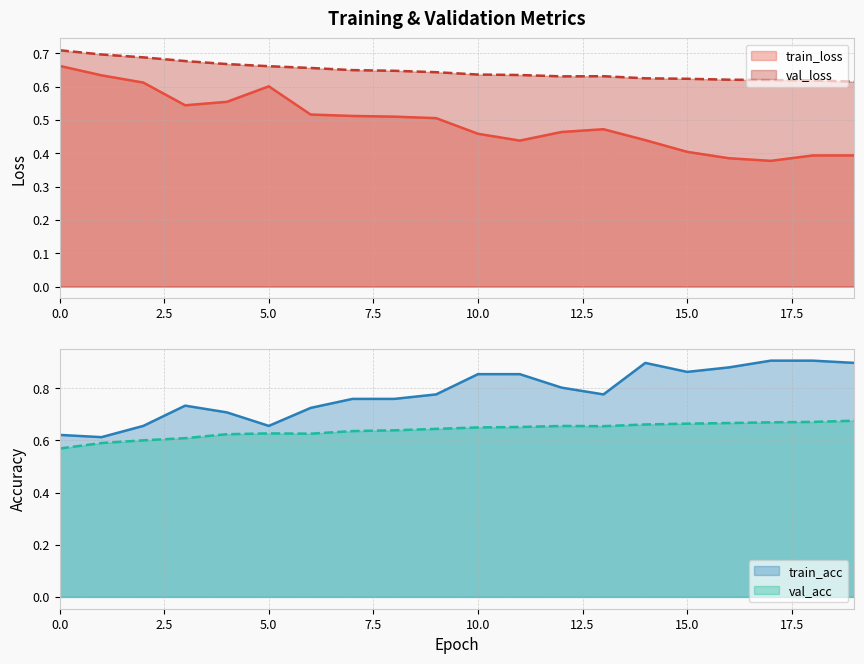

Reading left to right, transcribe all the data shown in this chart.

train_loss: 0.7	0.6	0.6	0.5	0.6	0.6	0.5	0.5	0.5	0.5	0.5	0.4	0.5	0.5	0.4	0.4	0.4	0.4	0.4	0.4
val_loss: 0.7	0.7	0.7	0.7	0.7	0.7	0.7	0.6	0.6	0.6	0.6	0.6	0.6	0.6	0.6	0.6	0.6	0.6	0.6	0.6
train_acc: 0.6	0.6	0.7	0.7	0.7	0.7	0.7	0.8	0.8	0.8	0.9	0.9	0.8	0.8	0.9	0.9	0.9	0.9	0.9	0.9
val_acc: 0.6	0.6	0.6	0.6	0.6	0.6	0.6	0.6	0.6	0.6	0.6	0.7	0.7	0.7	0.7	0.7	0.7	0.7	0.7	0.7